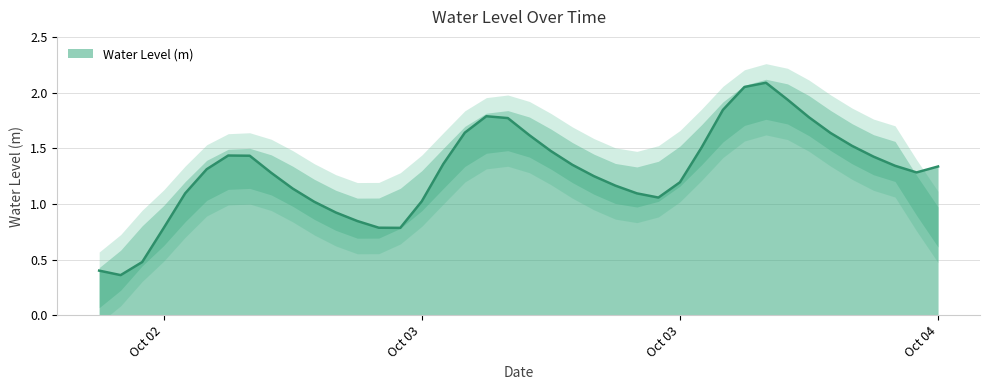

How many data points are less than 1?

8